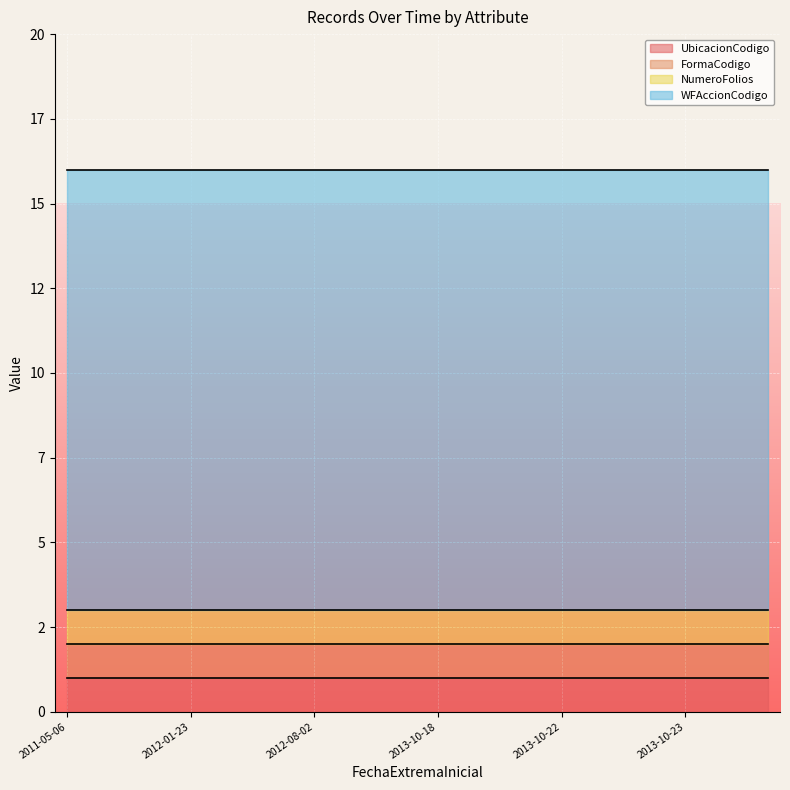

What is the smallest value displayed?

1